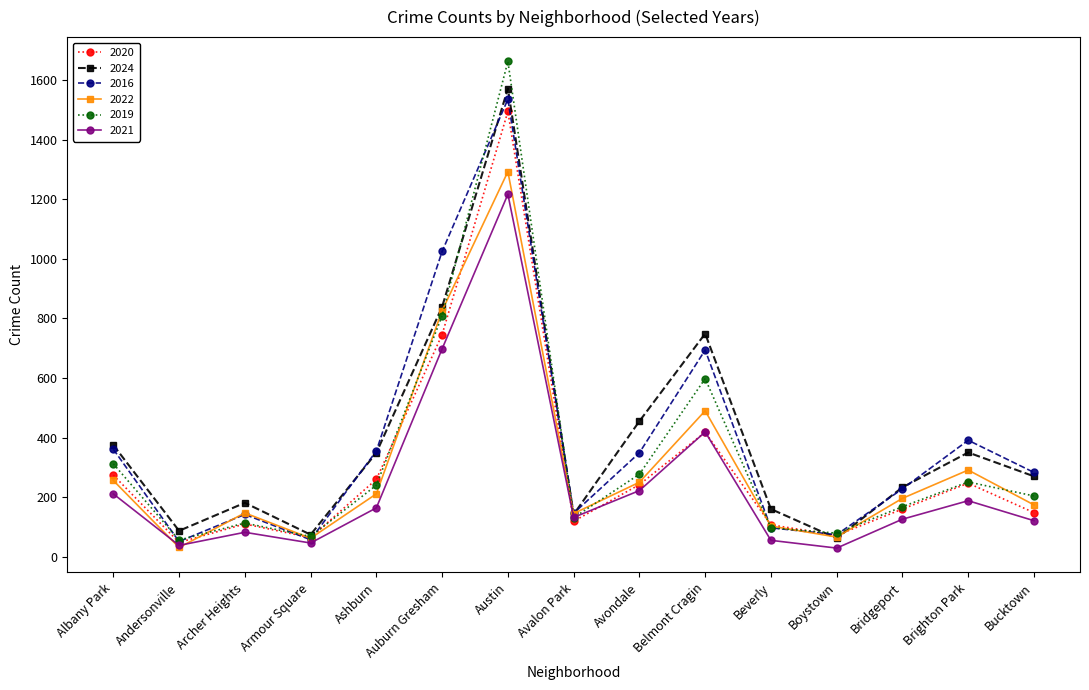

At which label does 2021 first exceed 132?

Albany Park